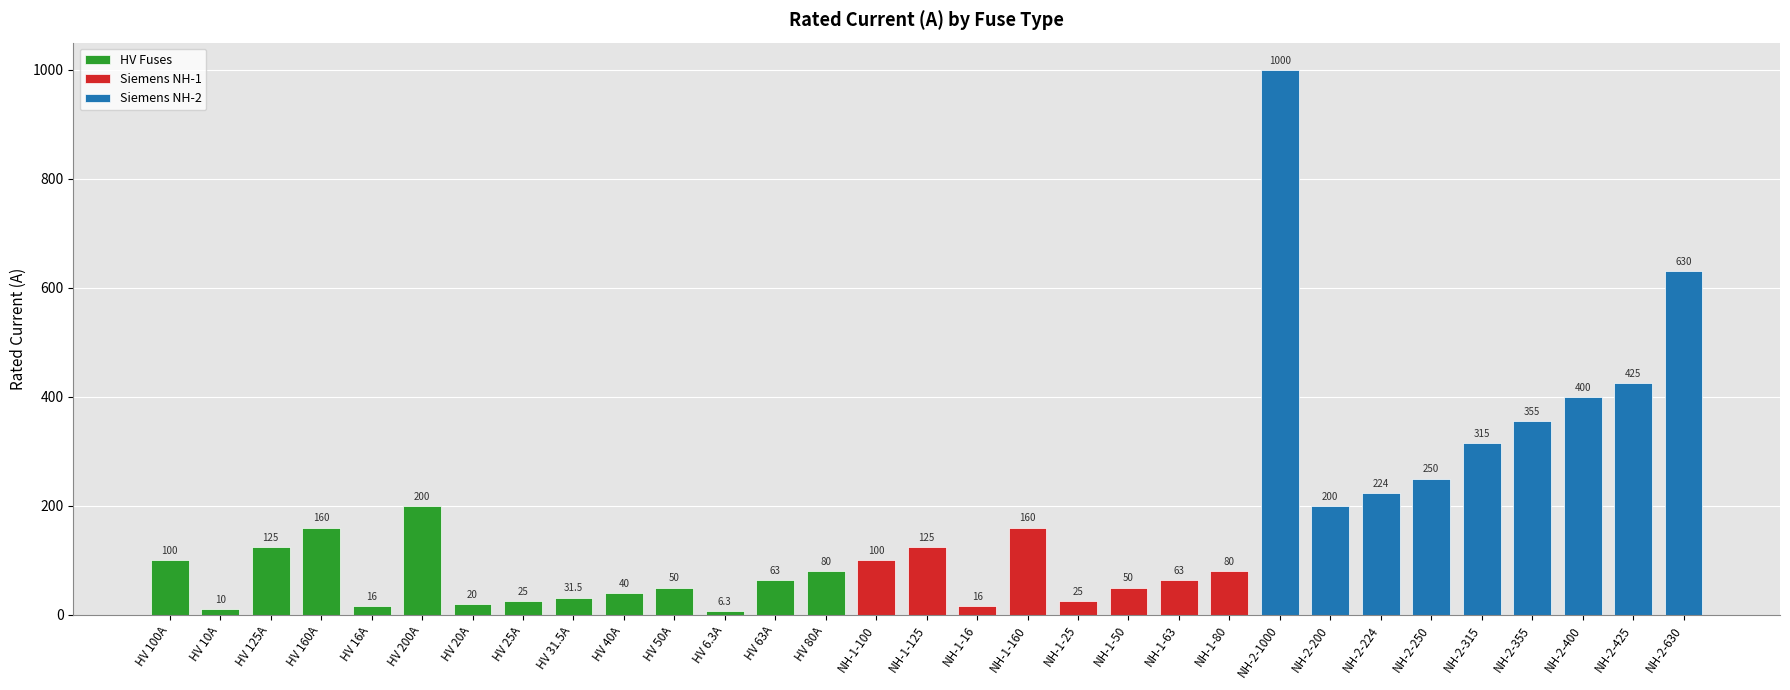

What is the sum of the HV Fuses values at HV 10A and HV 80A?

90.0